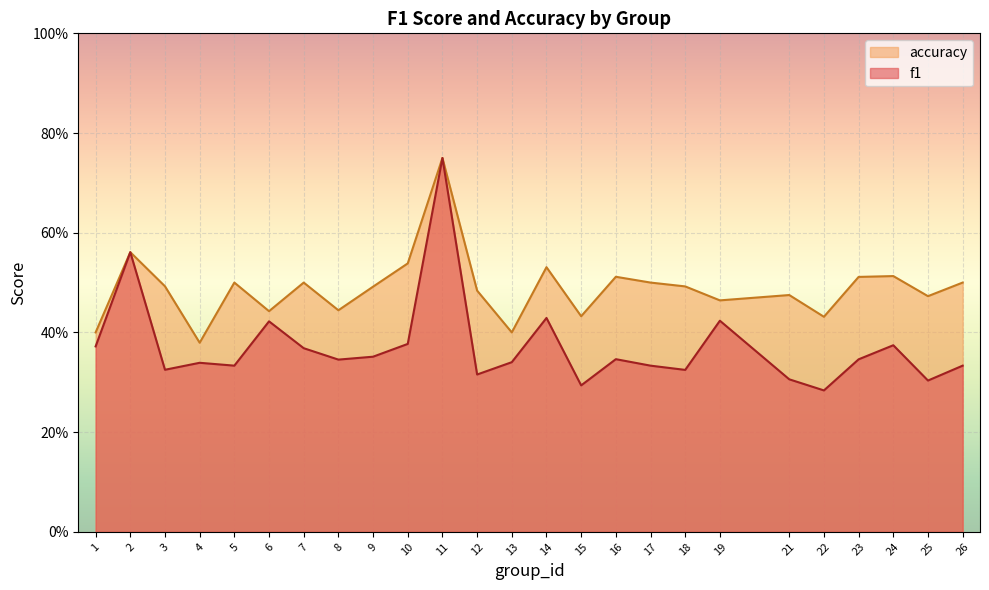

True or false: f1 and accuracy intersect in this chart.

False